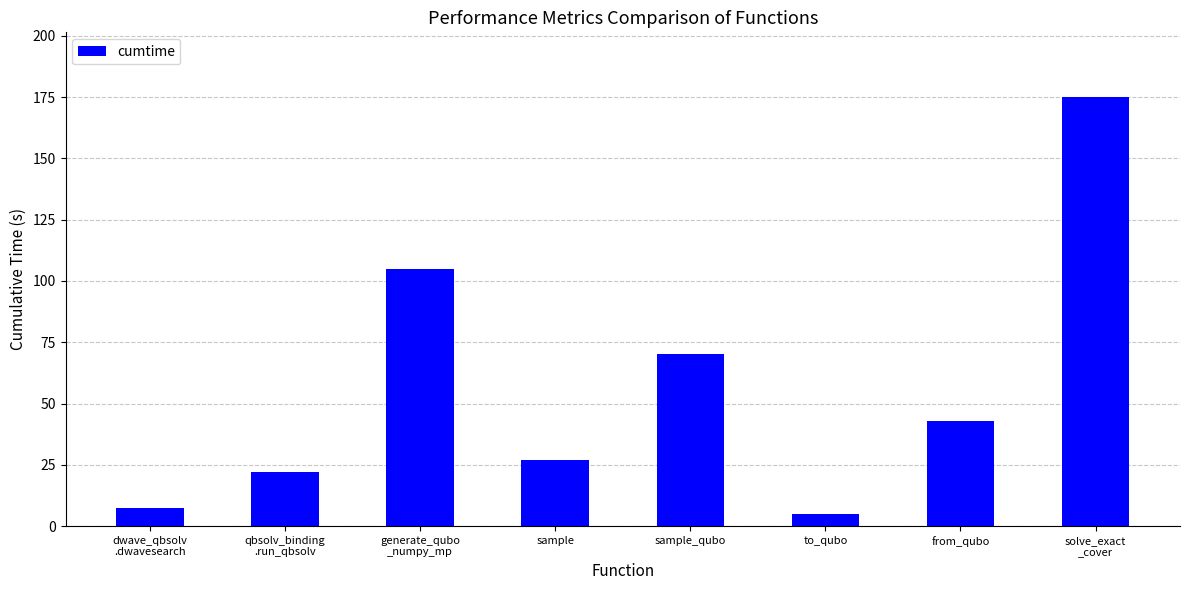

Count the number of values greater than 42.

4